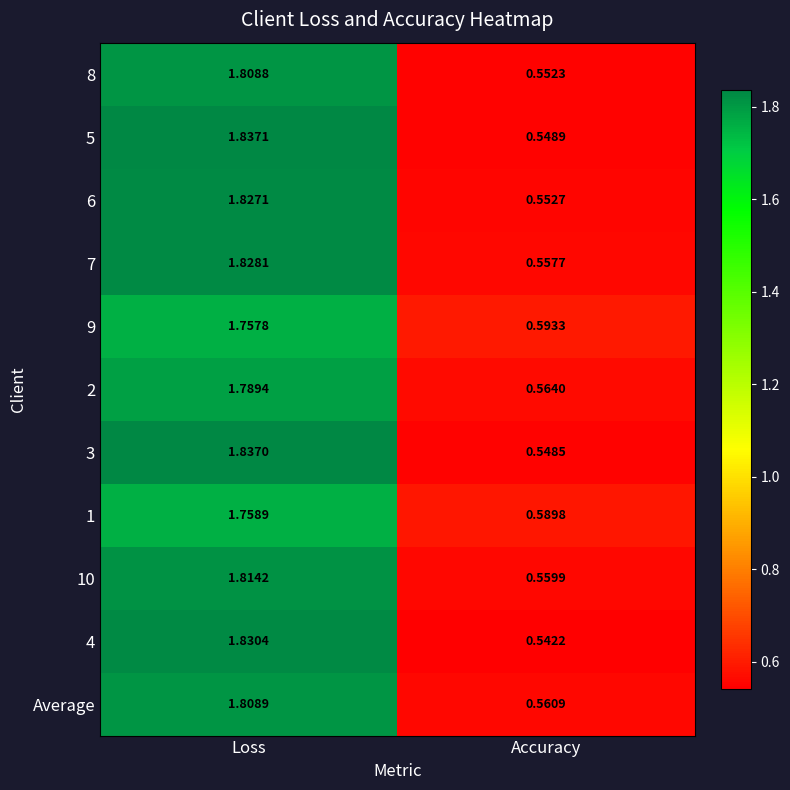

At which label is 2 closest to 1?

Accuracy